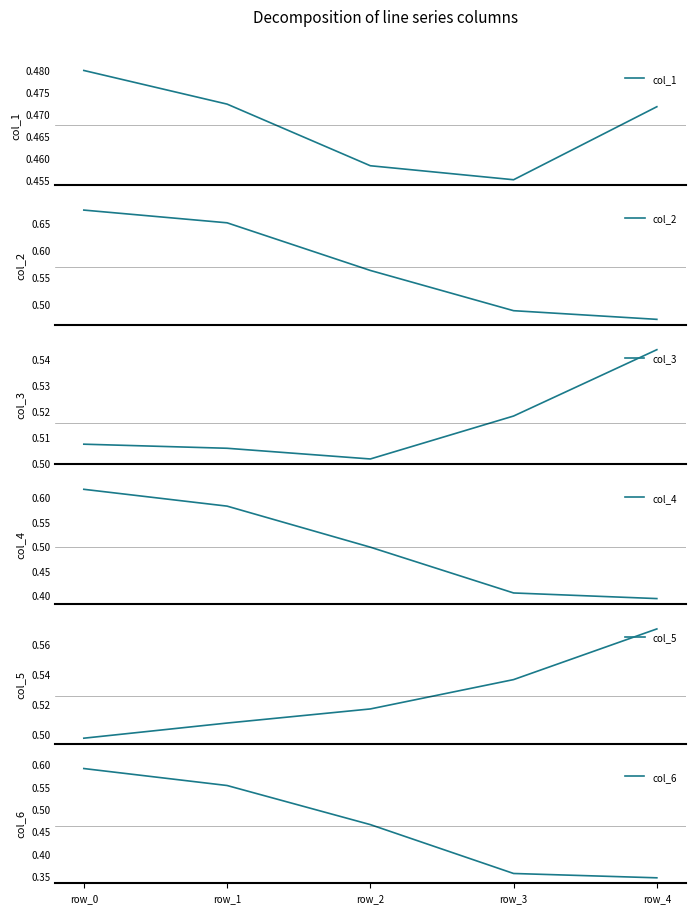

What is the minimum value shown in the chart?

0.3